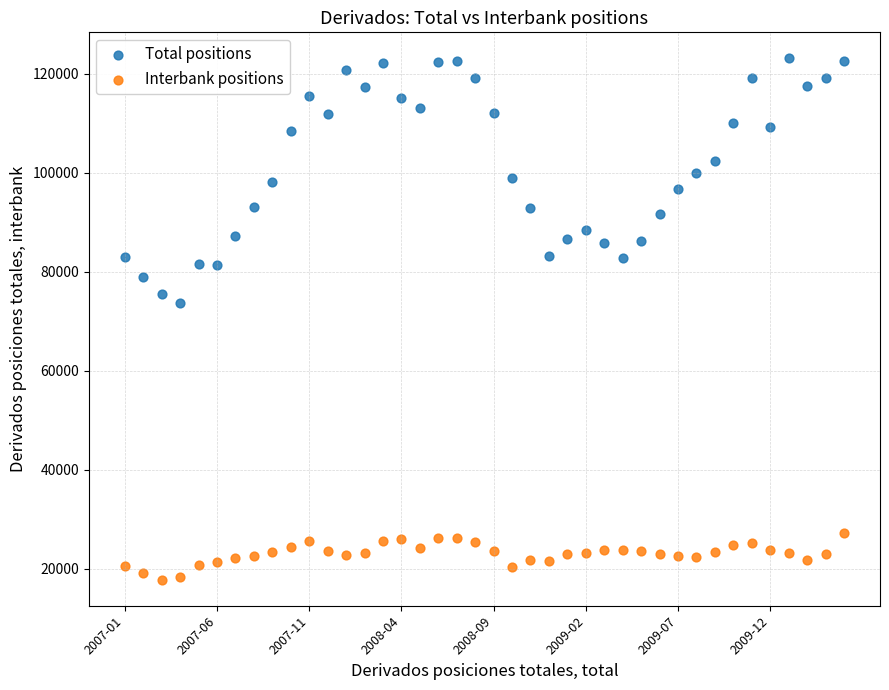

Across all series, what Y value is closest to 70434?

73581